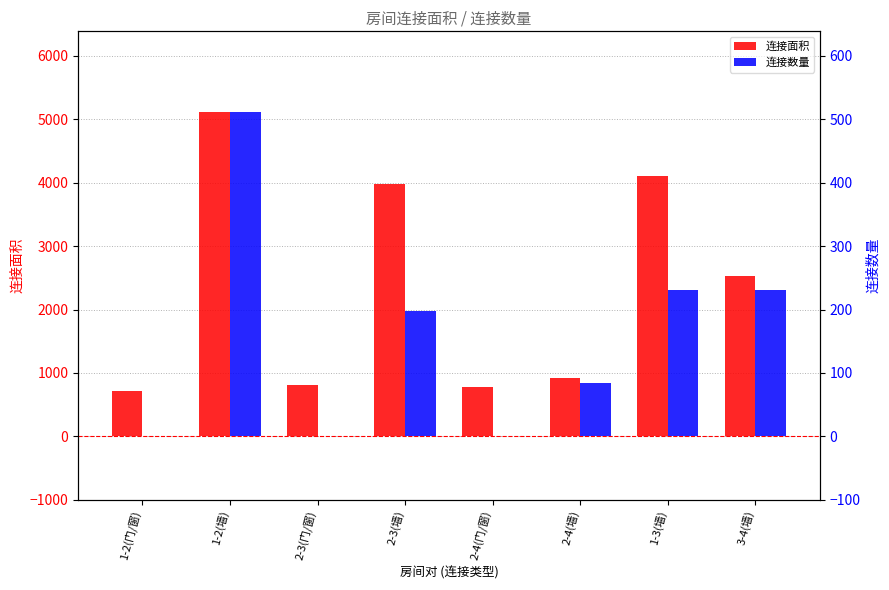

Which series has the widest spread of values?

连接面积